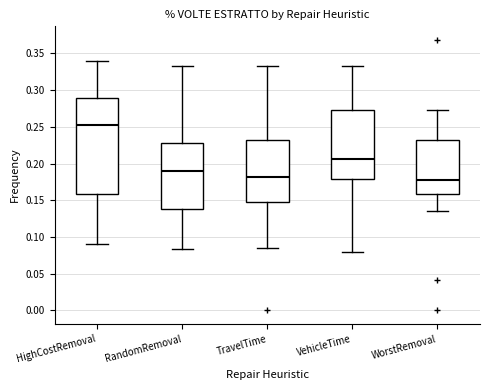

Reading left to right, transcribe this box plot: for each box, give where its median line is, the range the box spans, and where its two whiskers end, as read against the y-axis. The values are not printed on the chart, so give them approximately, as read against the axis.

HighCostRemoval: median 0.250, box 0.160 to 0.290, whiskers 0.090 to 0.340
RandomRemoval: median 0.190, box 0.140 to 0.230, whiskers 0.085 to 0.335
TravelTime: median 0.180, box 0.150 to 0.230, whiskers 0.085 to 0.335
VehicleTime: median 0.205, box 0.180 to 0.275, whiskers 0.080 to 0.335
WorstRemoval: median 0.175, box 0.160 to 0.230, whiskers 0.135 to 0.275